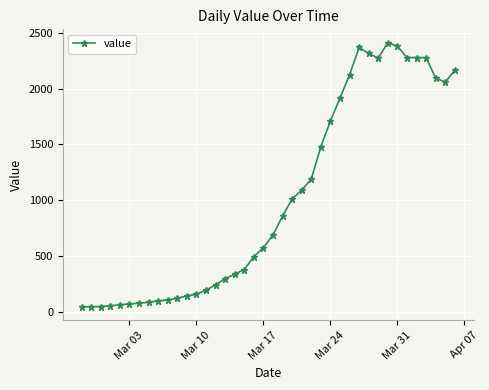

What is the sum of all values?

40540